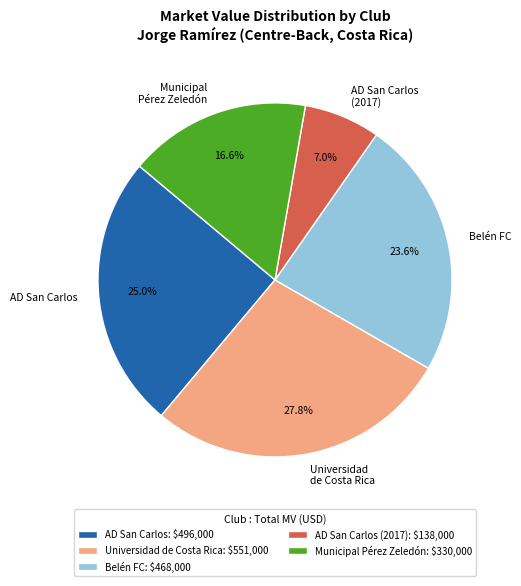

To the nearest percent, what portion does Universidad de Costa Rica represent?

28%